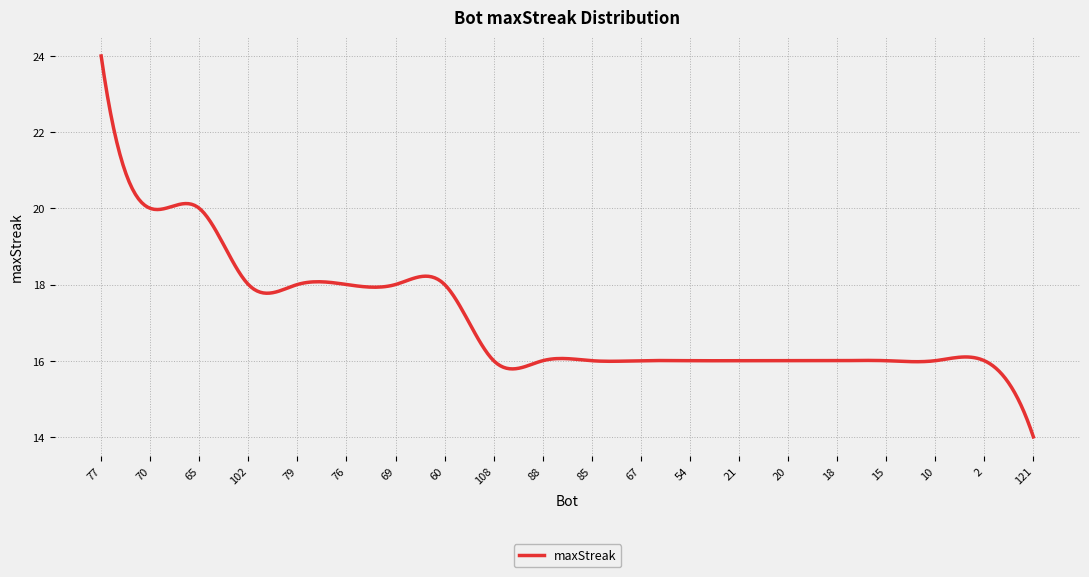

What is the difference between the maximum and minimum values?

10.0